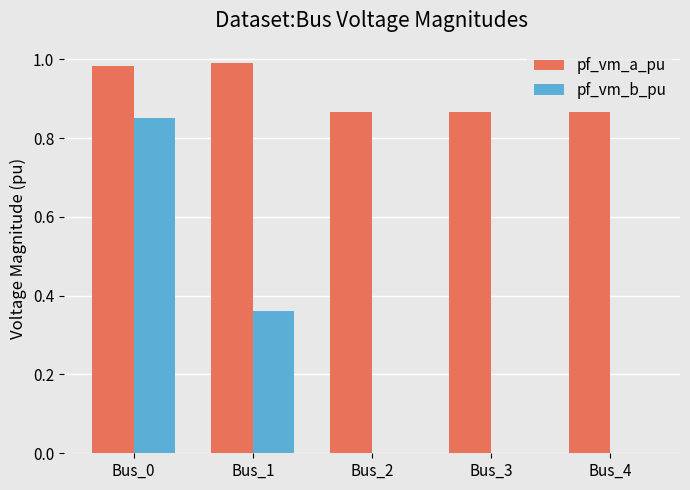

Which series has the largest total across all categories?

pf_vm_a_pu